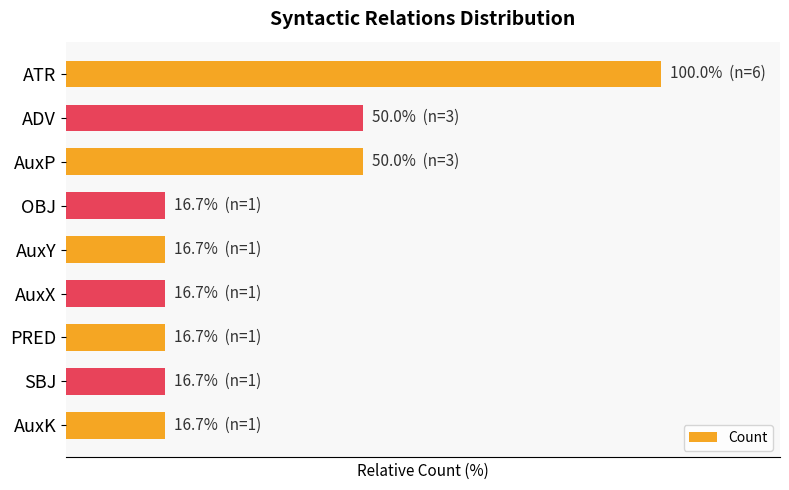

What is the sum of all values?

300.0